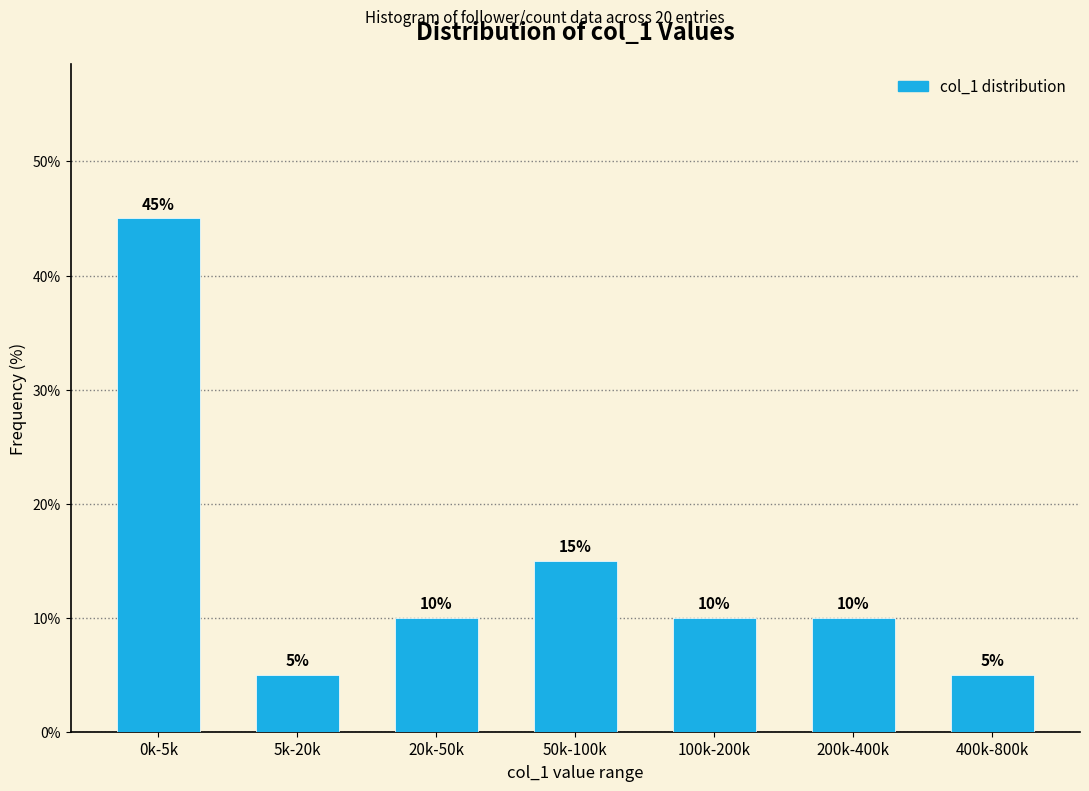

Reading left to right, list all the values displayed in this chart.

0k-5k=45	5k-20k=5	20k-50k=10	50k-100k=15	100k-200k=10	200k-400k=10	400k-800k=5